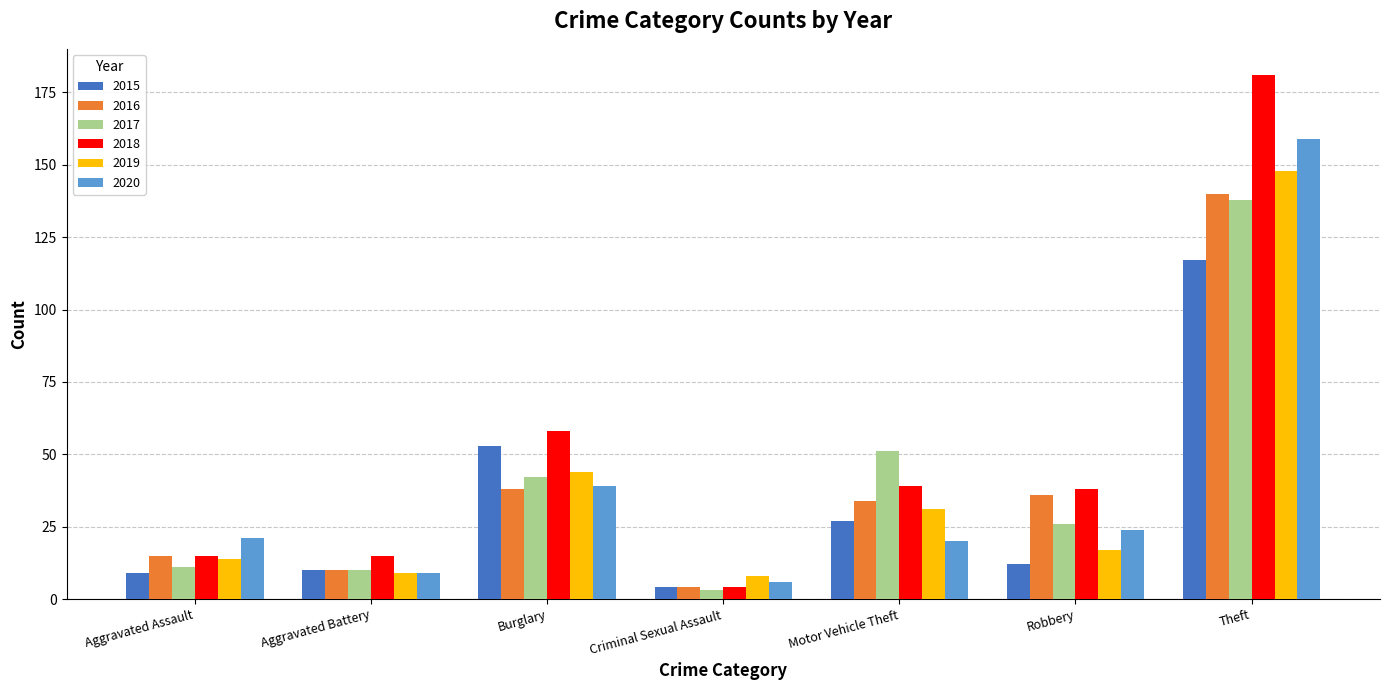

Is the value of 2020 at Robbery greater than the value of 2019 at Robbery?

Yes